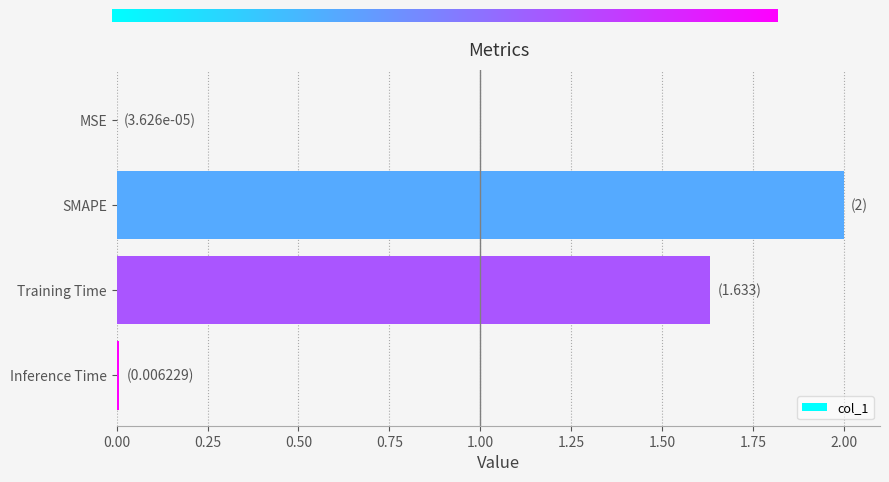

What is the maximum value shown in the chart?

2.0